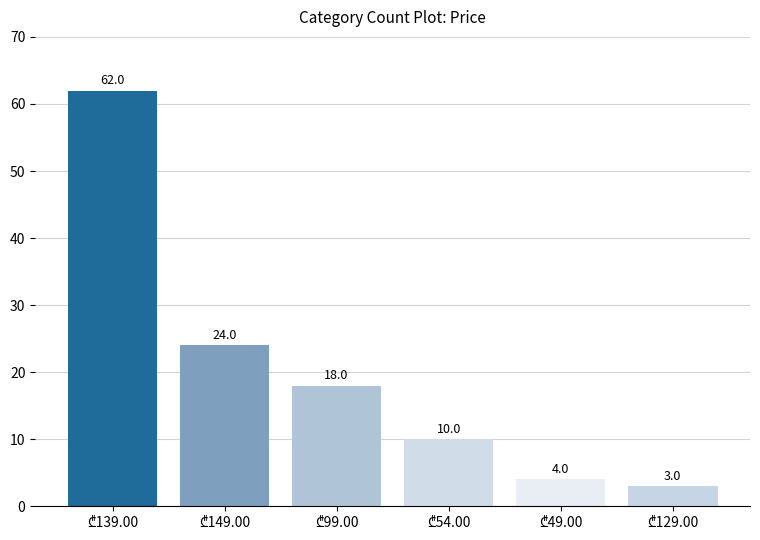

What is the sum of all values?

121